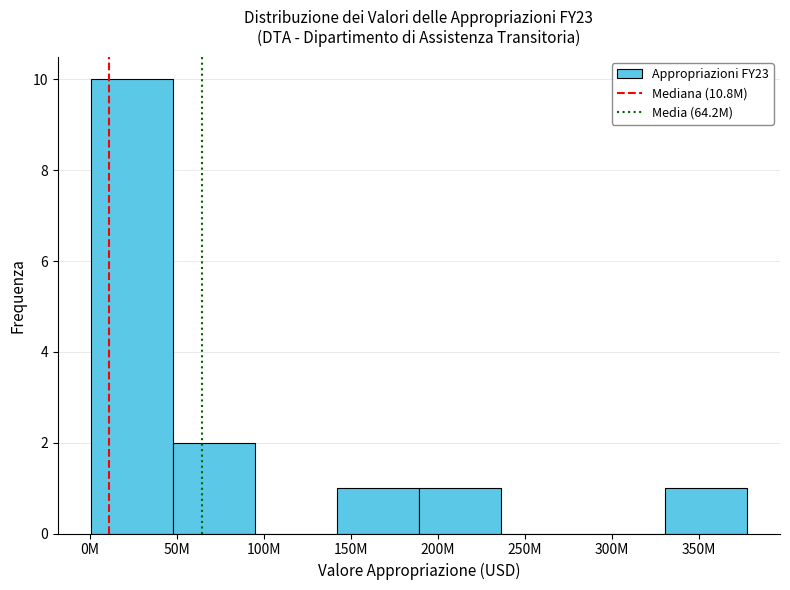

Reading left to right, list all the values displayed in this chart.

0M=10	50M=2	100M=0	150M=1	200M=1	250M=0	300M=0	350M=1